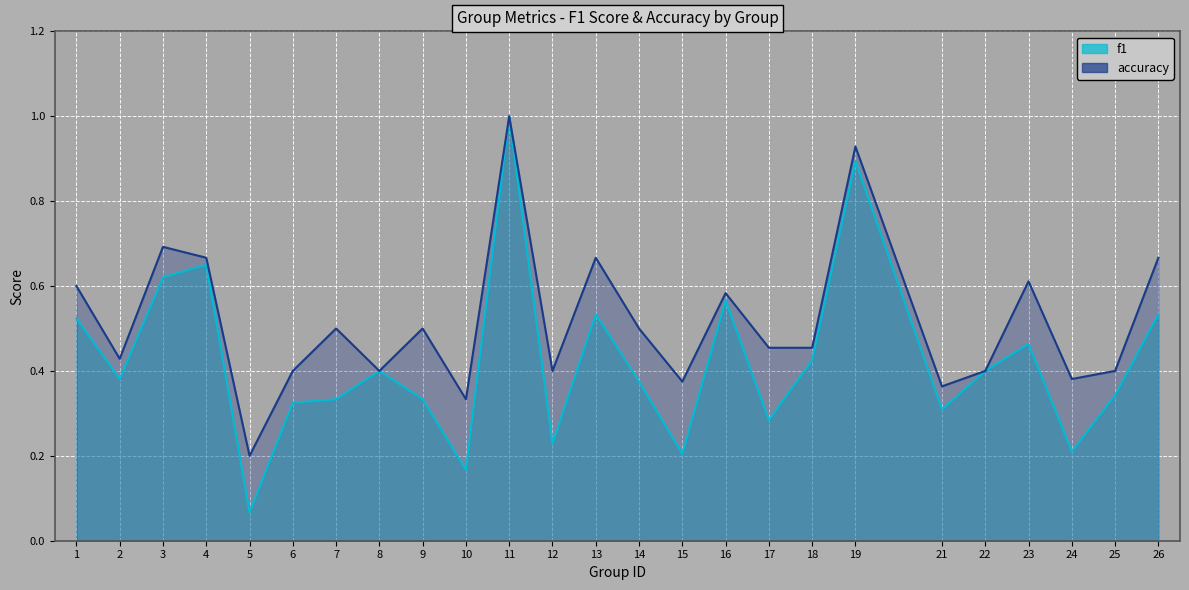

What are all the series names shown in the legend?

f1, accuracy